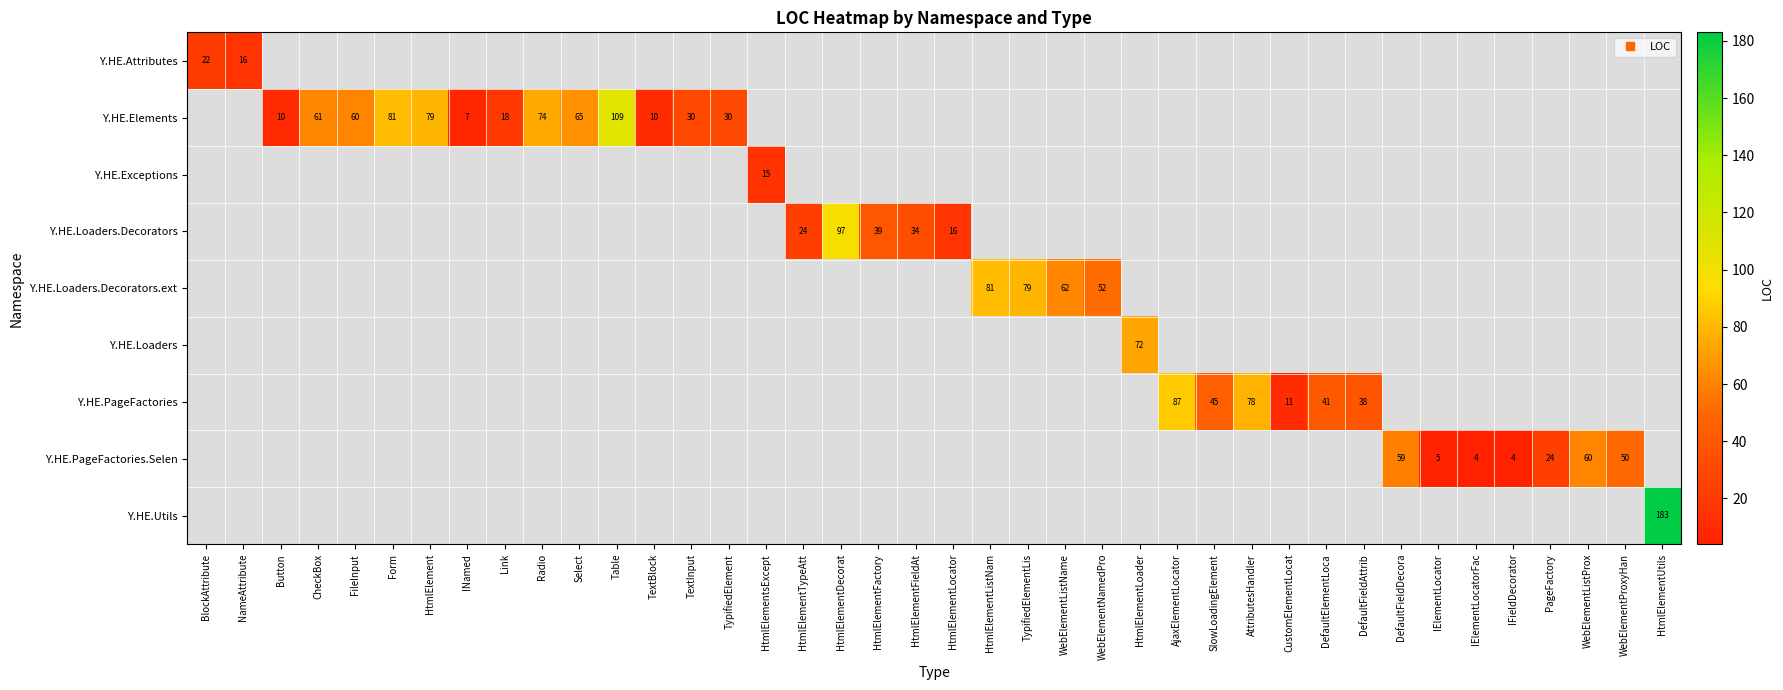

Which label corresponds to the largest value in the chart?

HtmlElementUtils